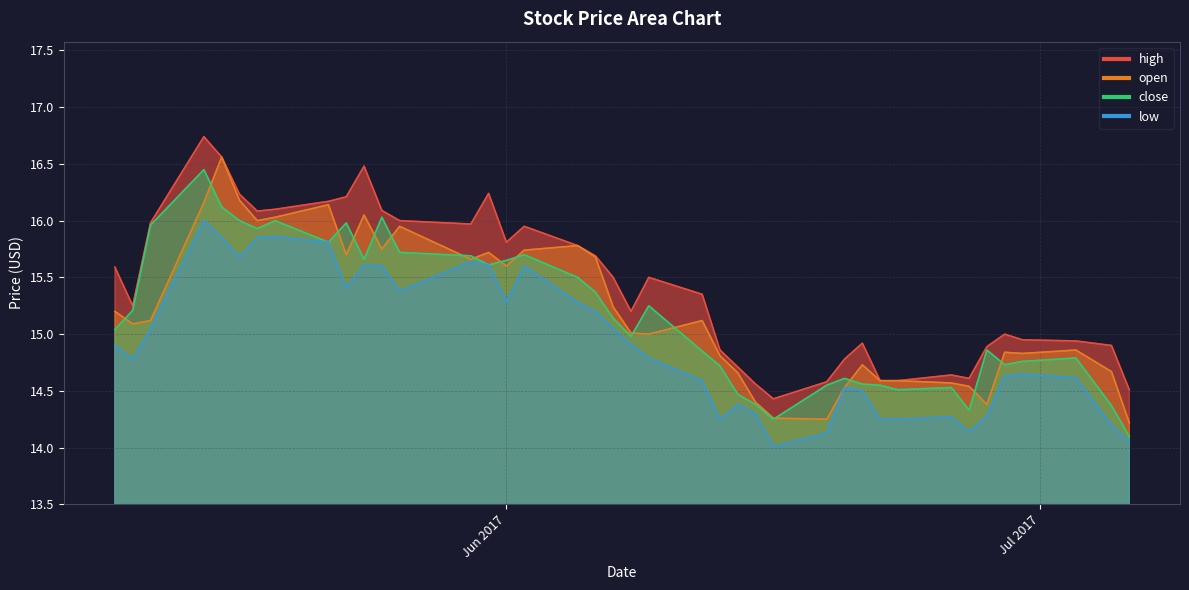

What is the lowest value of the low series?

14.0